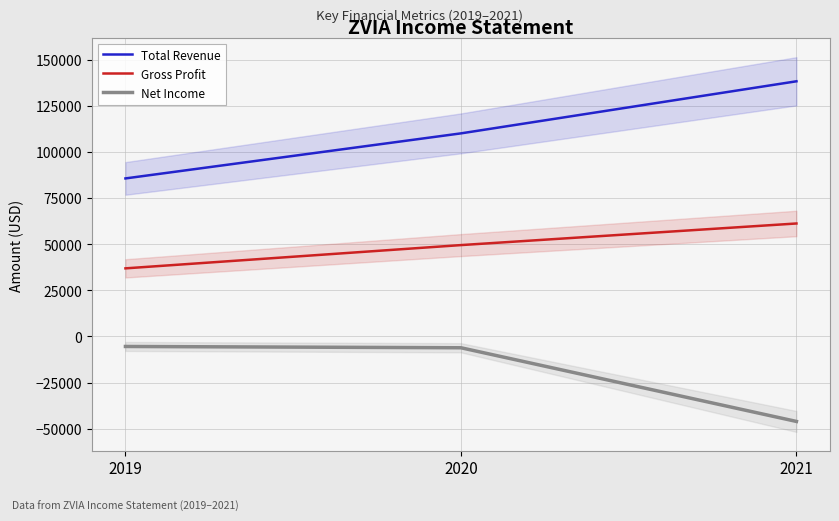

Count the number of categories in the chart.

3